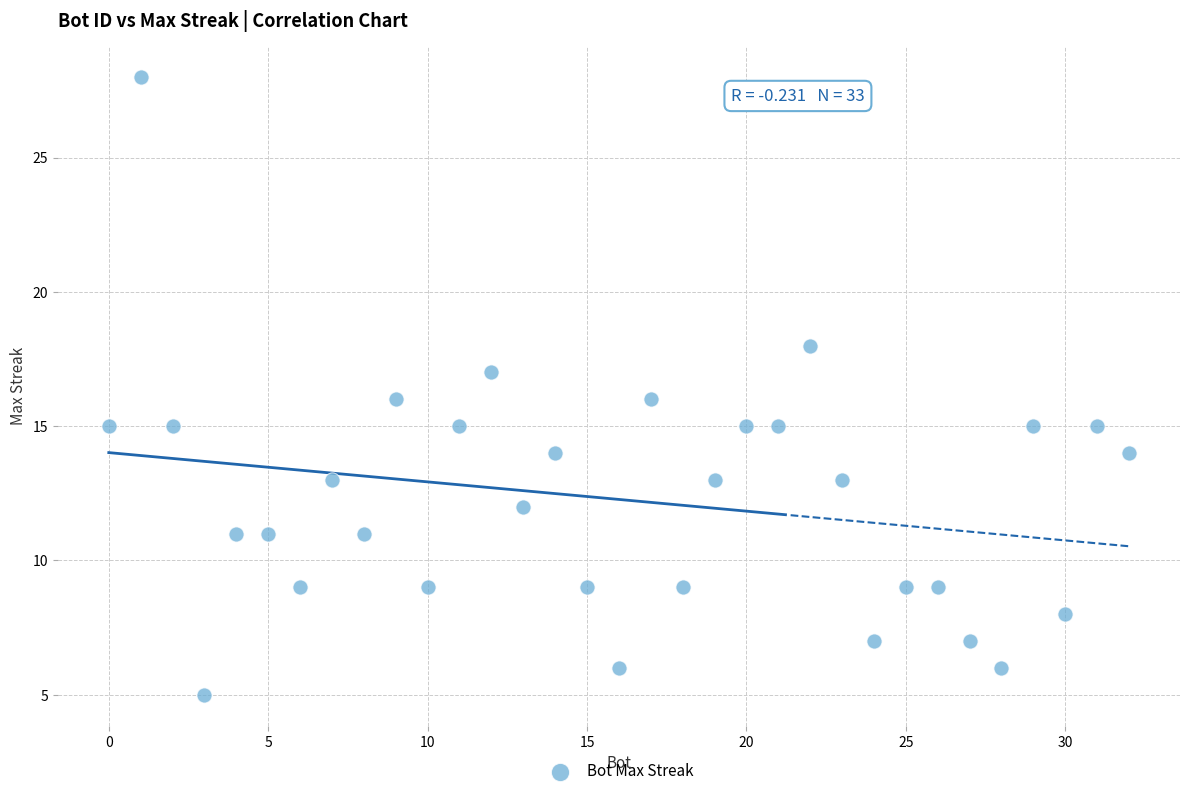

What is the range of Y values (max minus min)?

23